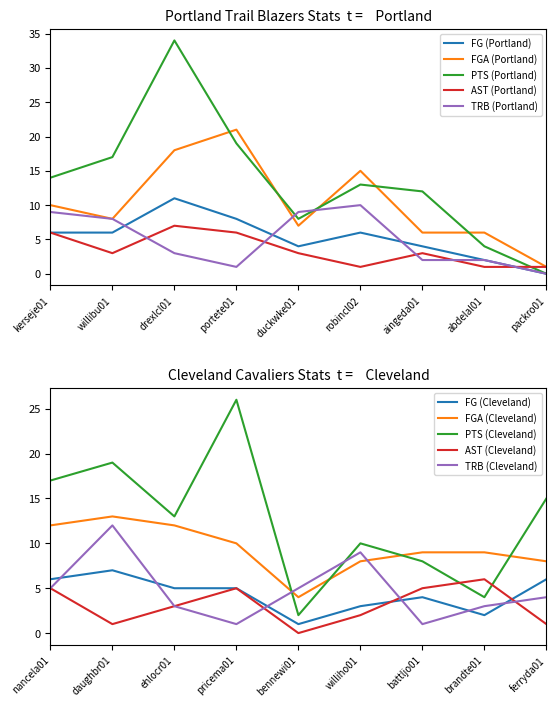

Where does the FG (Portland) series first go above 6?

drexlcl01